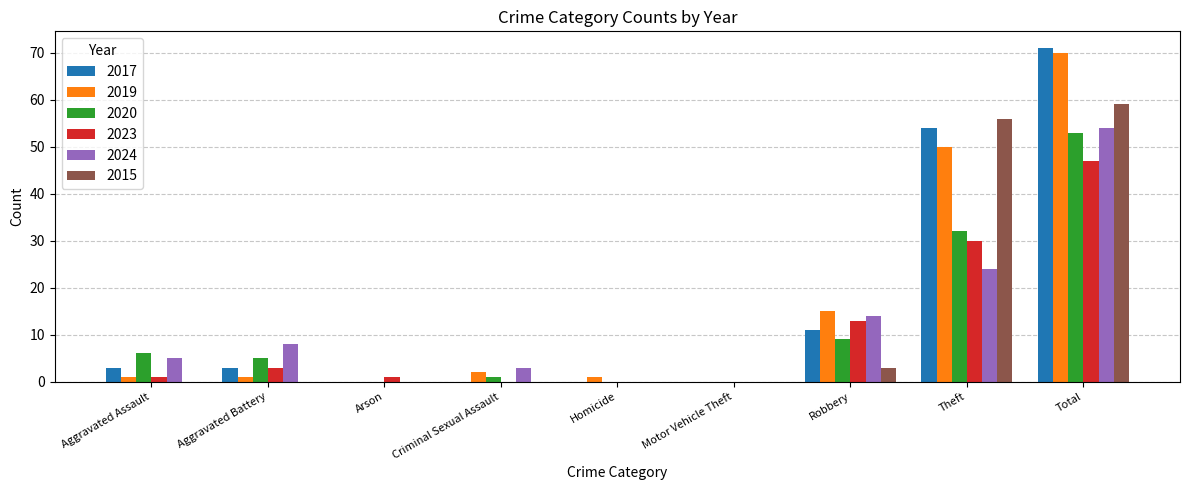

Reading right to left, transcribe all the data shown in this chart.

2017: Total=71	Theft=54	Robbery=11	Motor Vehicle Theft=0	Homicide=0	Criminal Sexual Assault=0	Arson=0	Aggravated Battery=3	Aggravated Assault=3
2019: Total=70	Theft=50	Robbery=15	Motor Vehicle Theft=0	Homicide=1	Criminal Sexual Assault=2	Arson=0	Aggravated Battery=1	Aggravated Assault=1
2020: Total=53	Theft=32	Robbery=9	Motor Vehicle Theft=0	Homicide=0	Criminal Sexual Assault=1	Arson=0	Aggravated Battery=5	Aggravated Assault=6
2023: Total=47	Theft=30	Robbery=13	Motor Vehicle Theft=0	Homicide=0	Criminal Sexual Assault=0	Arson=1	Aggravated Battery=3	Aggravated Assault=1
2024: Total=54	Theft=24	Robbery=14	Motor Vehicle Theft=0	Homicide=0	Criminal Sexual Assault=3	Arson=0	Aggravated Battery=8	Aggravated Assault=5
2015: Total=59	Theft=56	Robbery=3	Motor Vehicle Theft=0	Homicide=0	Criminal Sexual Assault=0	Arson=0	Aggravated Battery=0	Aggravated Assault=0